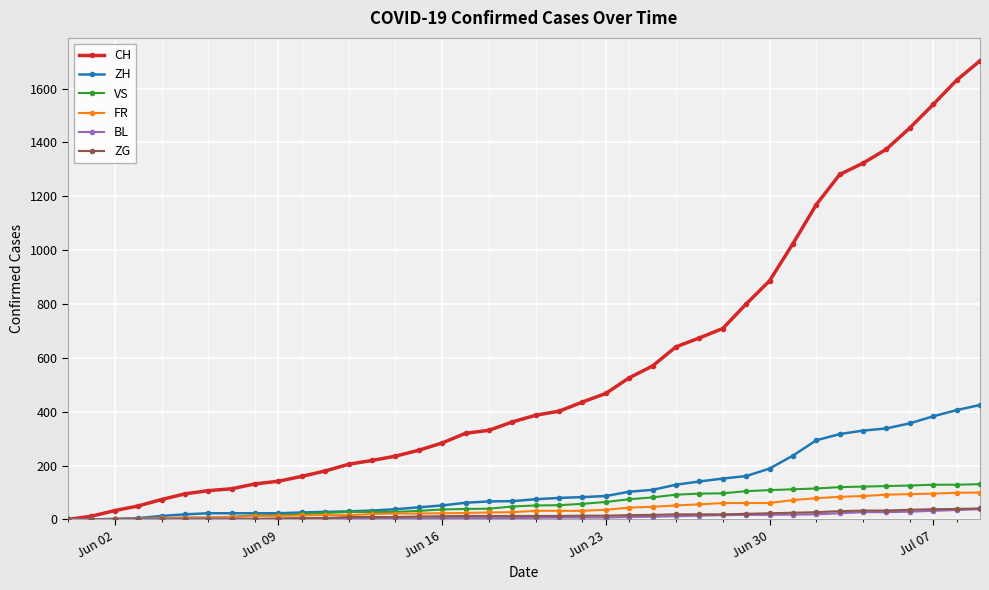

Which series has the widest spread of values?

CH